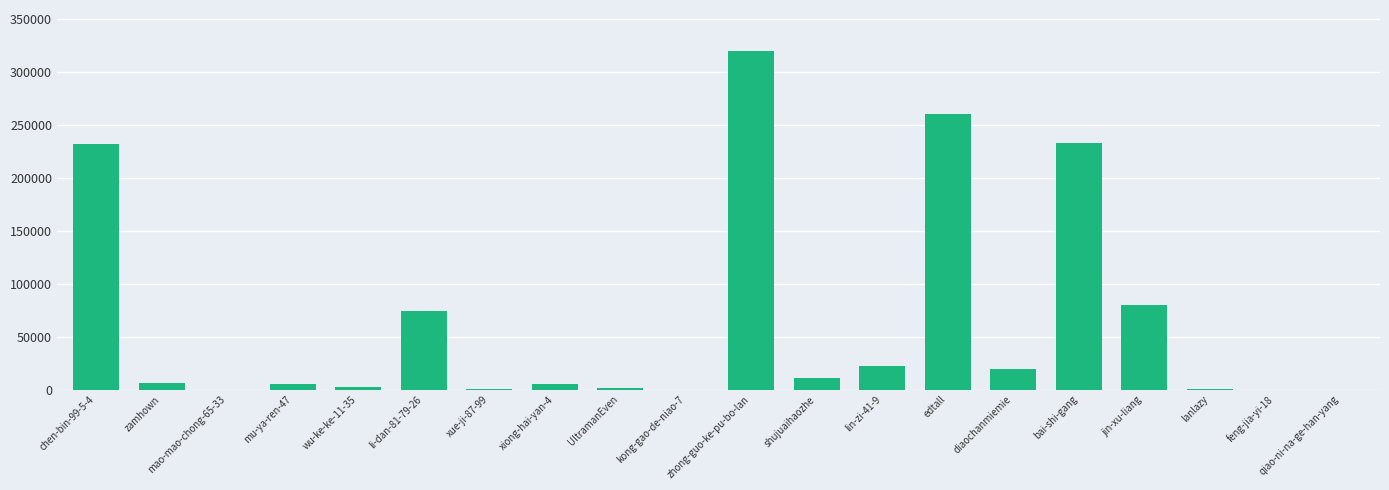

Between chen-bin-99-5-4 and jin-xu-liang, which is larger?

chen-bin-99-5-4